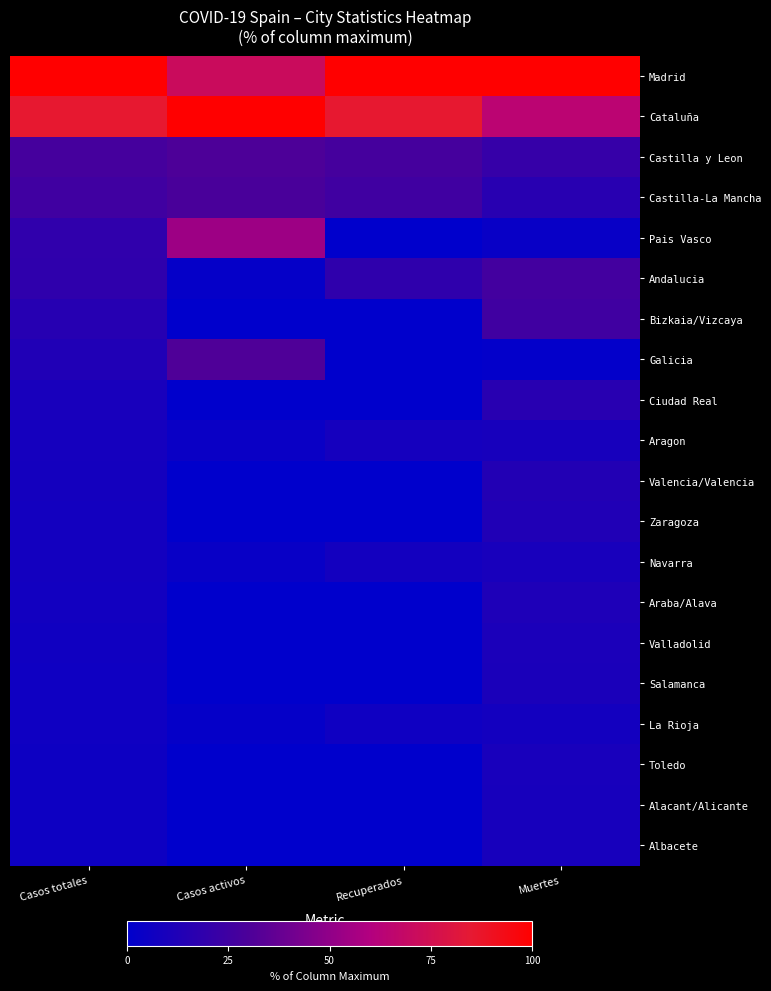

Which series has the largest range (max minus min)?

Pais Vasco